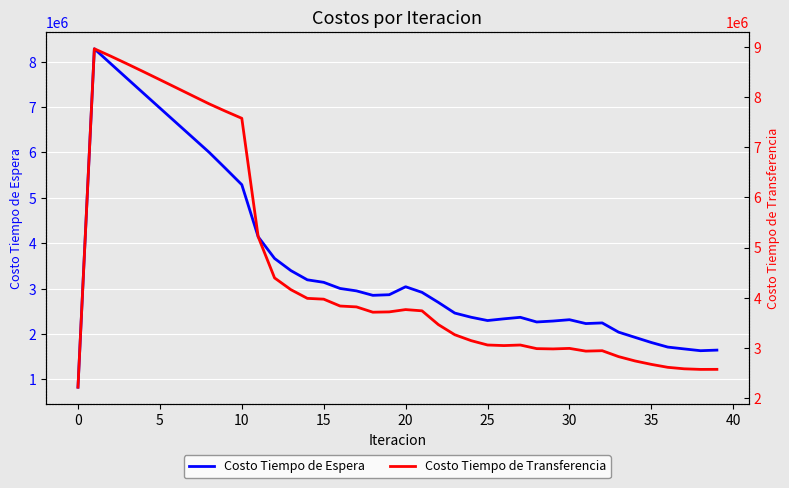

True or false: Costo Tiempo de Espera and Costo Tiempo de Transferencia intersect in this chart.

False